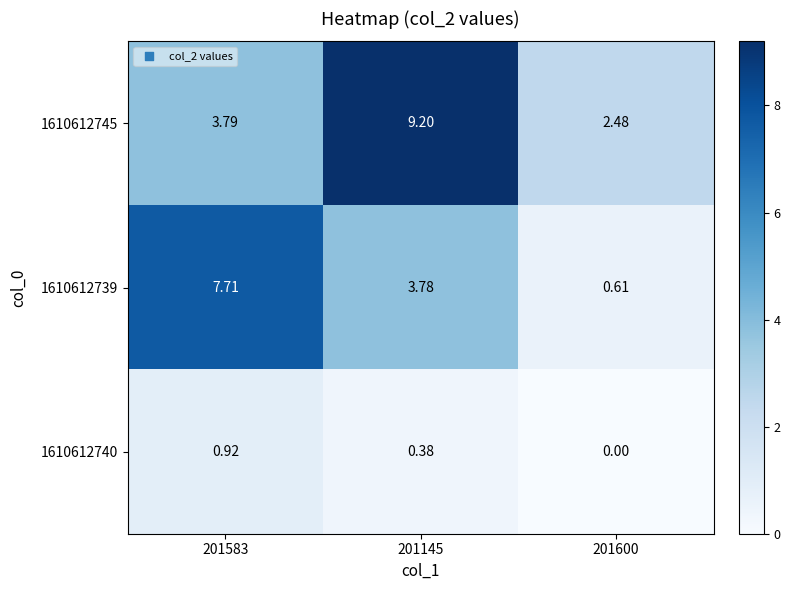

What is the greatest value displayed?

9.2